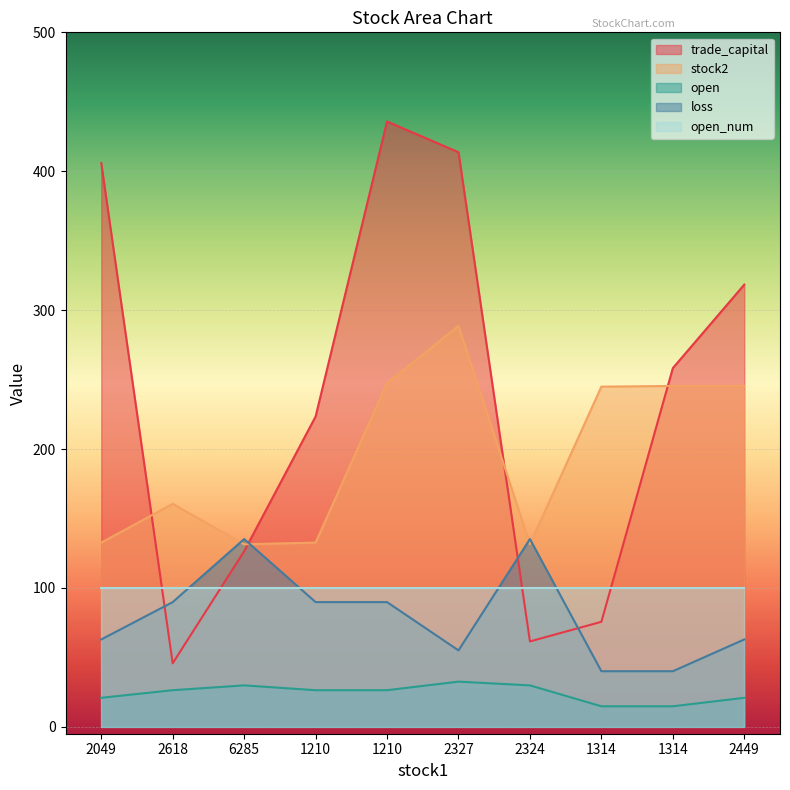

Where do trade_capital and loss first cross each other?

2049 and 2618